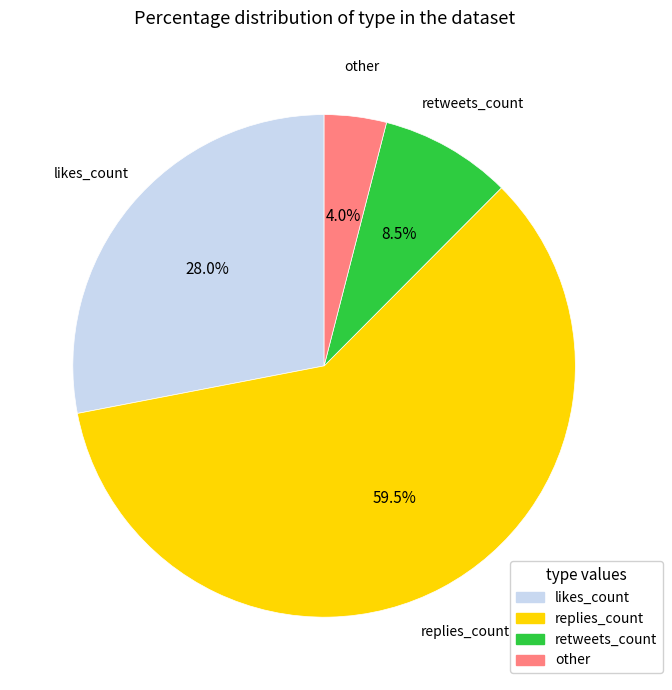

How many segments does this pie chart have?

4